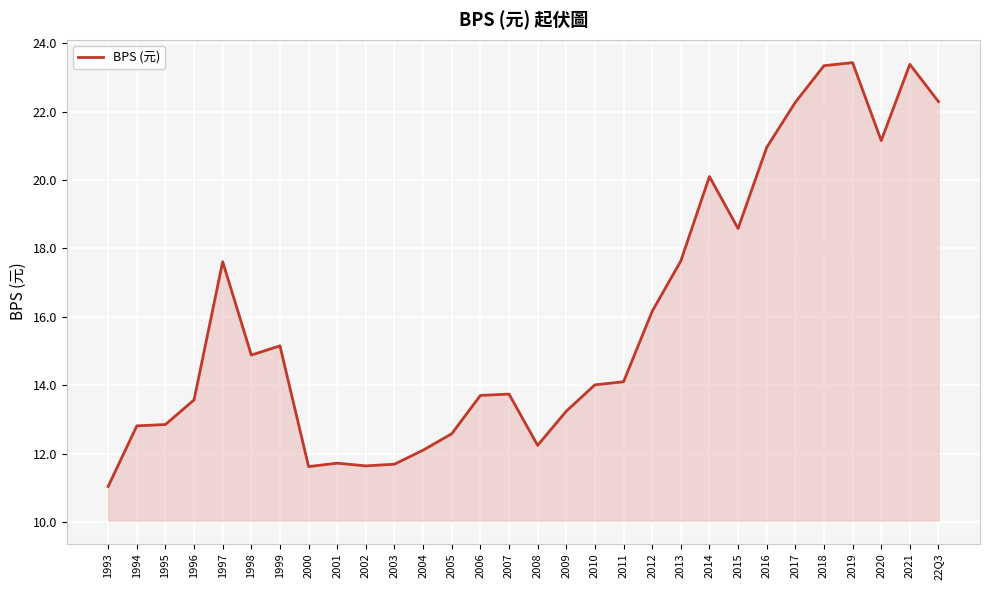

What position from the left is 2020?

28